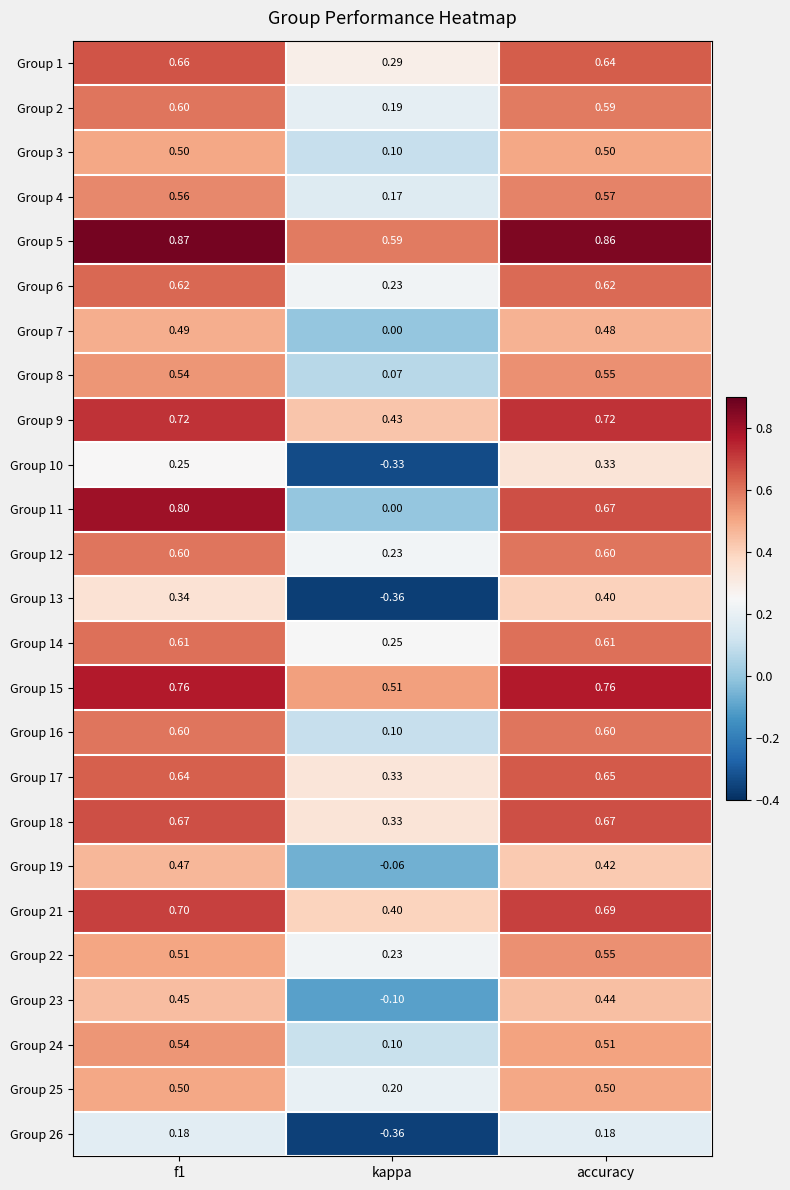

At which label is Group 2 closest to 0?

kappa